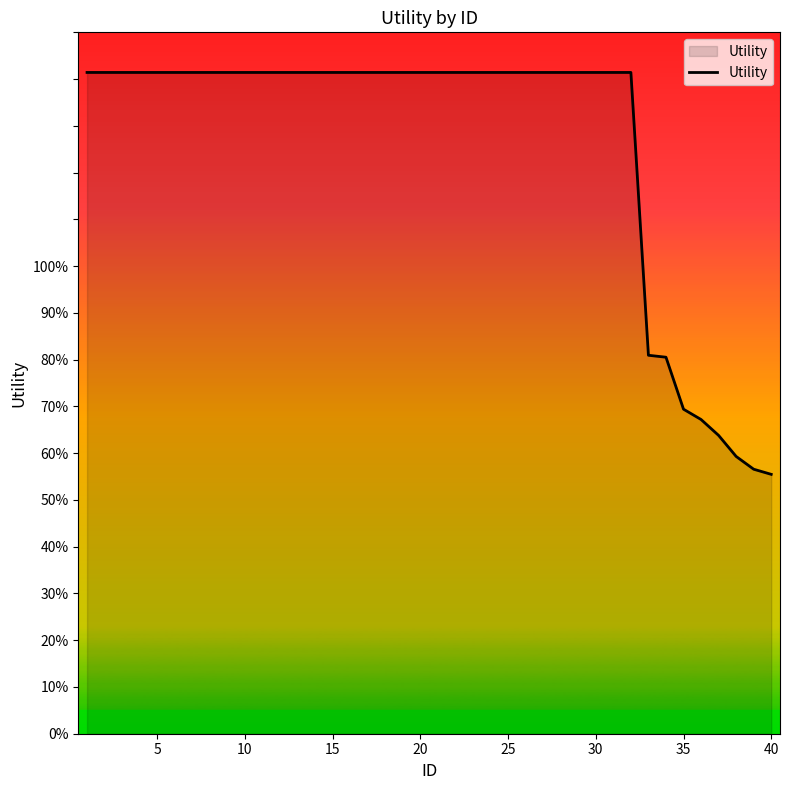

Does the chart have visible grid lines?

No